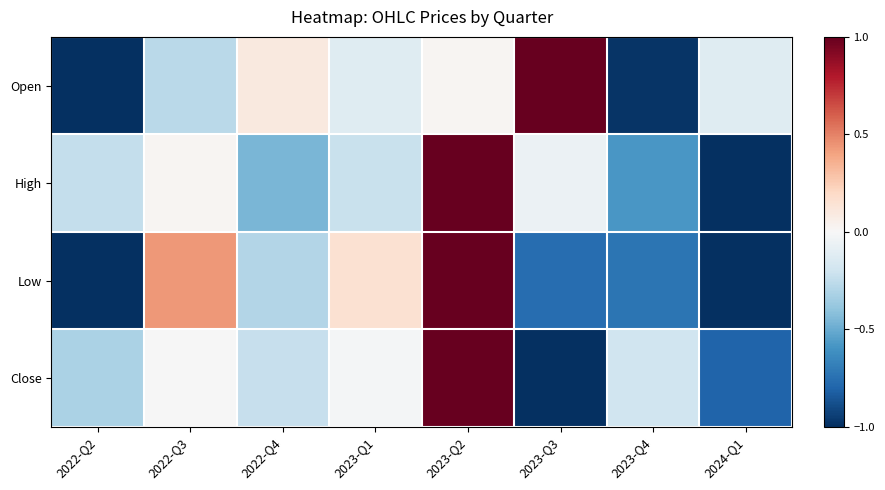

What is the spread (max minus min) of values at 2023-Q2?

1.0